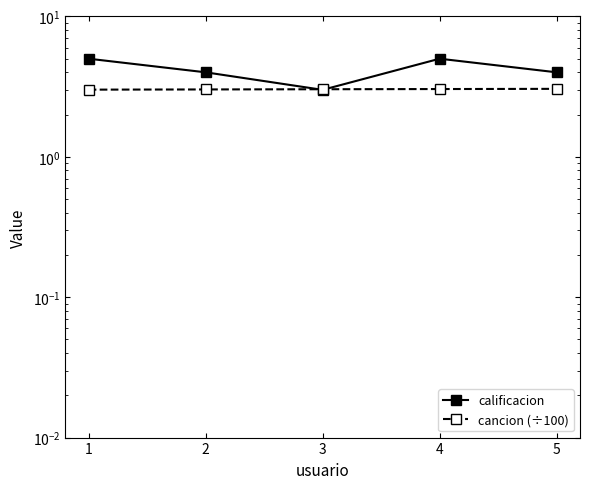

Is the value of calificacion at 5 greater than the value of cancion (÷100) at 1?

Yes